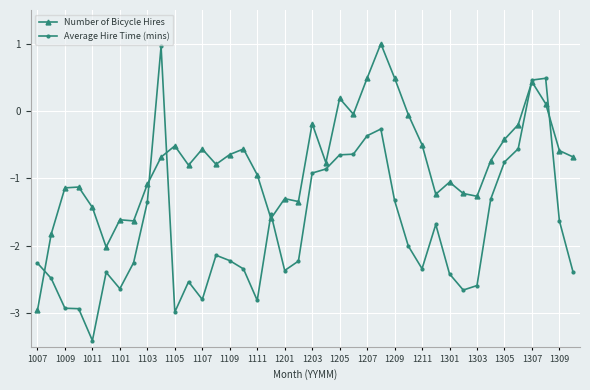

In Number of Bicycle Hires, how many points are lower than both neighbors (excluding endpoints)?

10